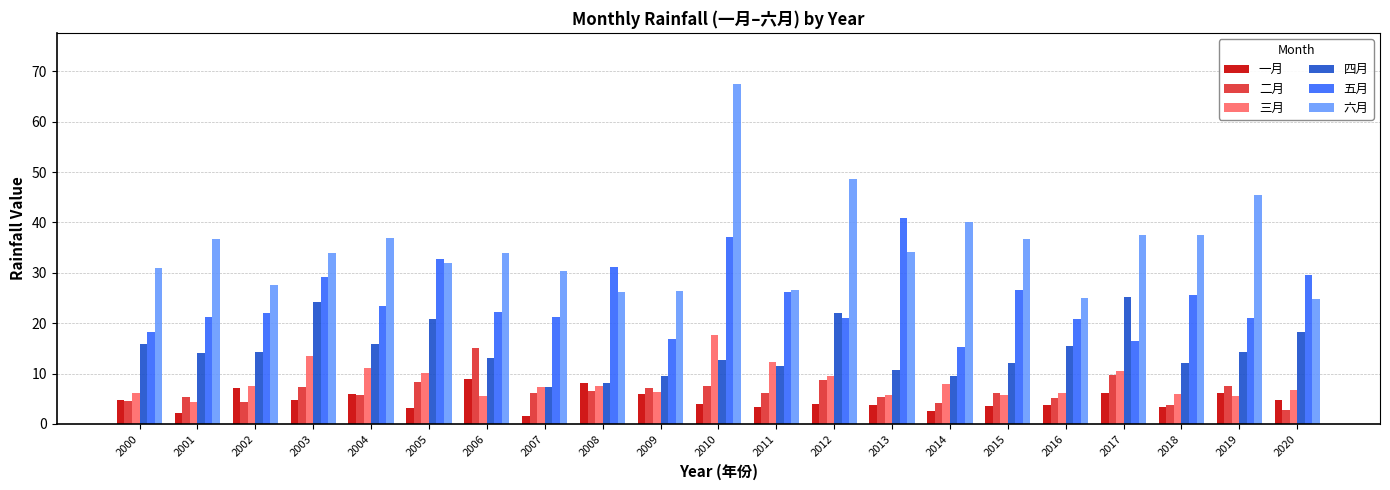

Which series changed the most between 2013 and 2020?

五月